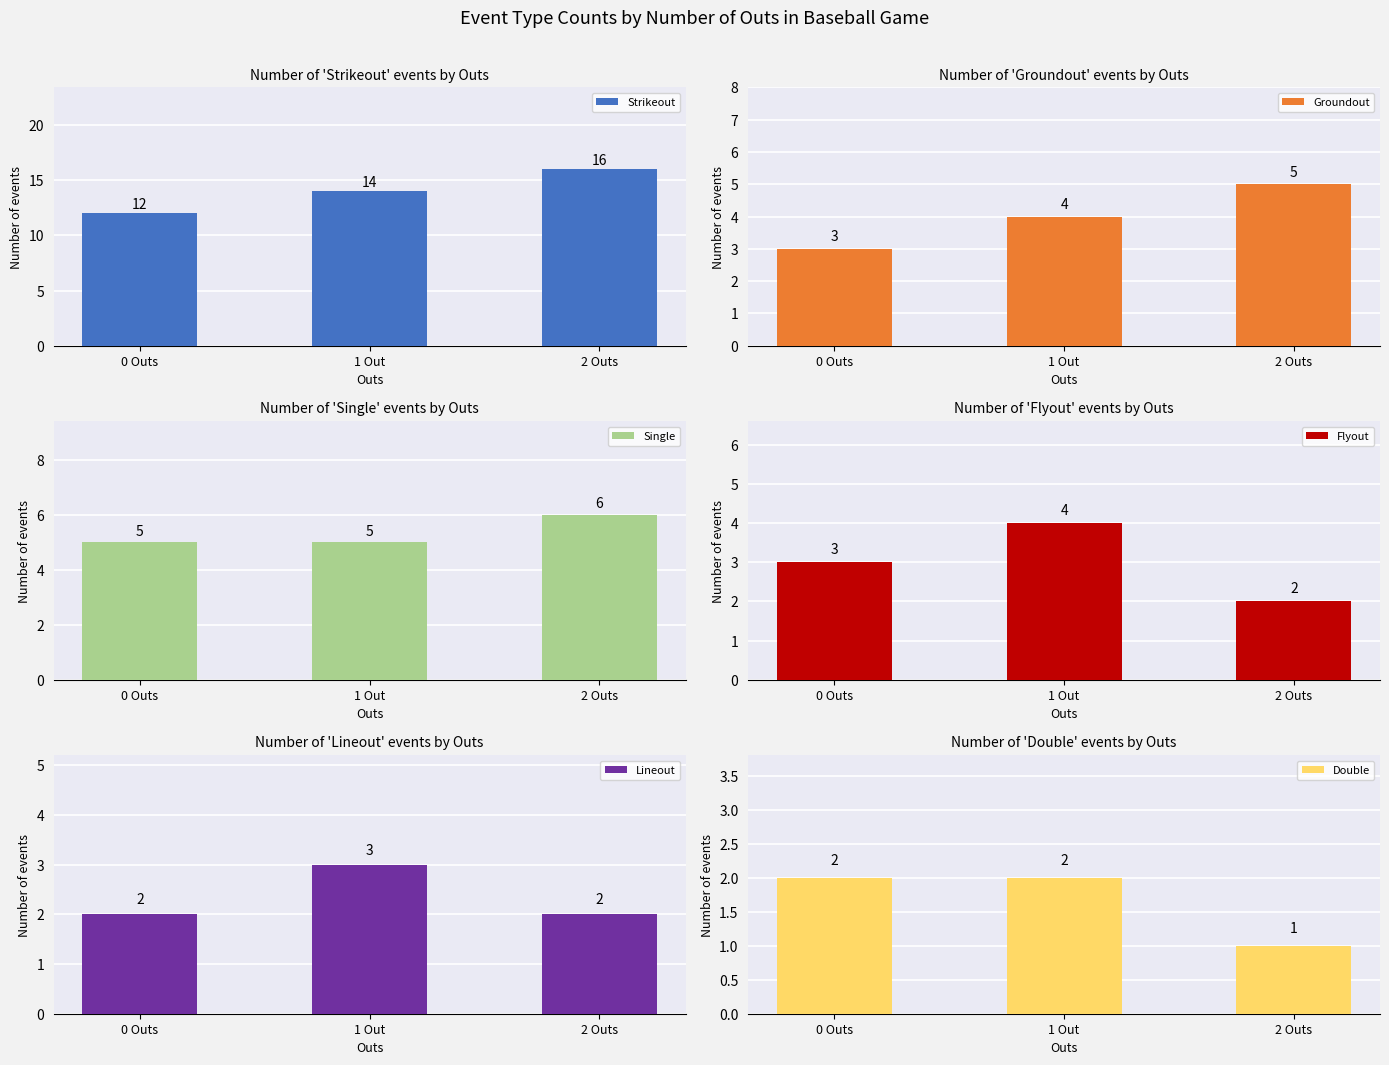

What is the value of the Groundout bar at the 1st from the left?

3